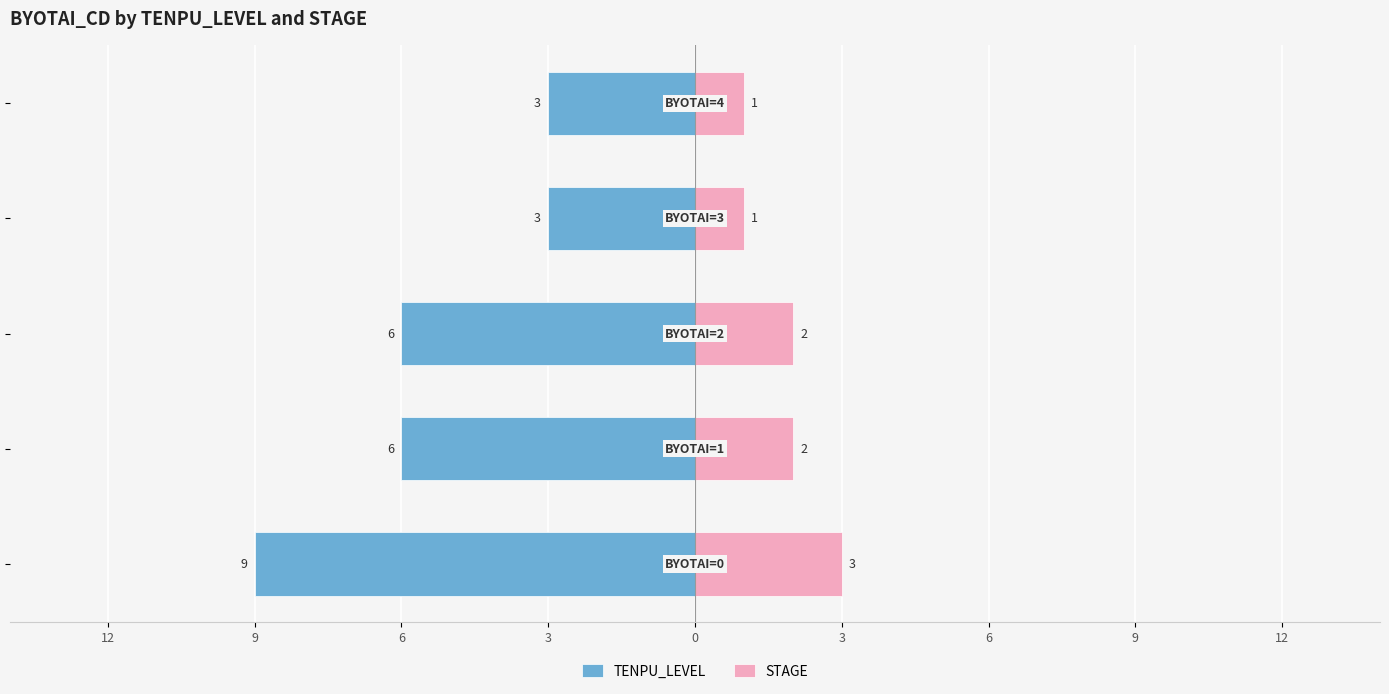

What is the difference between the second highest and second lowest values in the STAGE series?

1